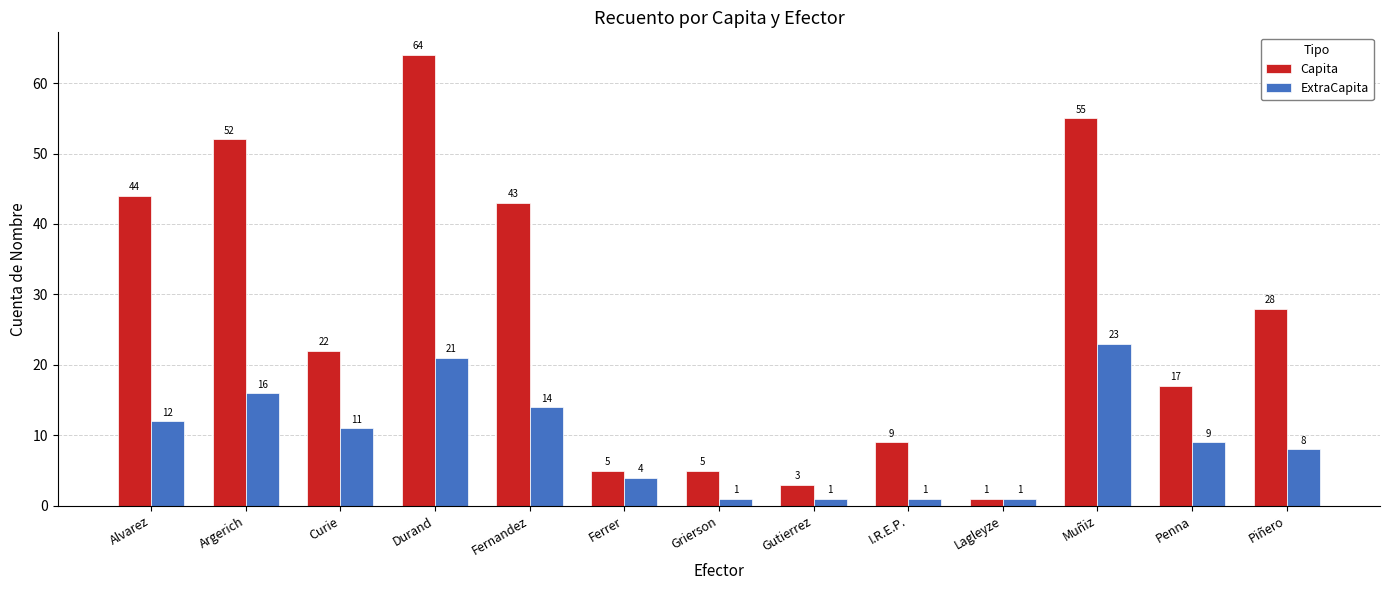

Which series has the widest spread of values?

Capita